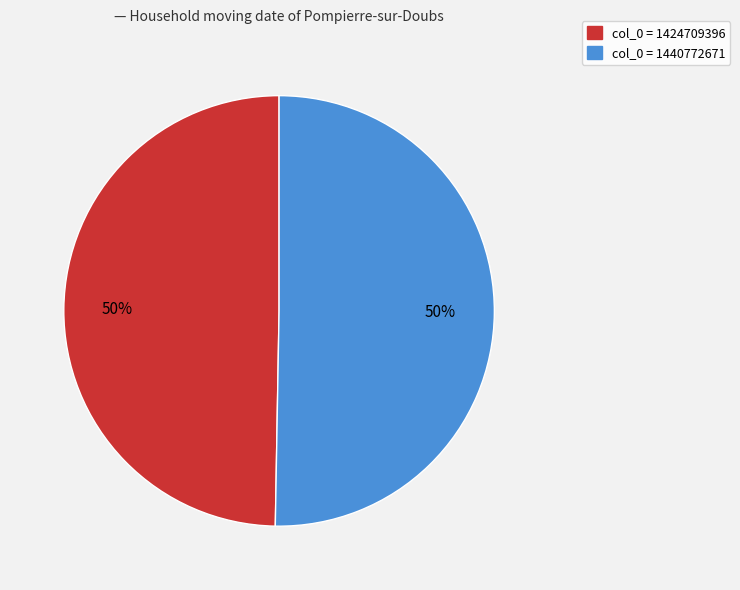

To the nearest percent, what is the average slice percentage?

50%